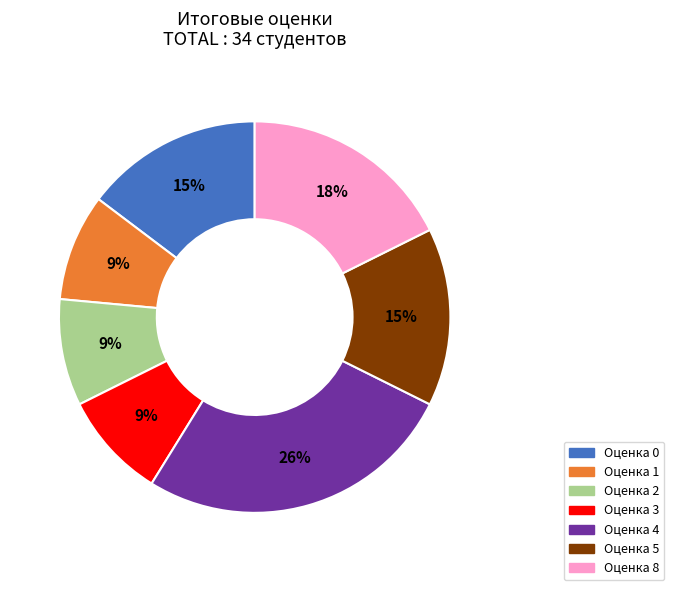

Count the number of slices in the pie.

7